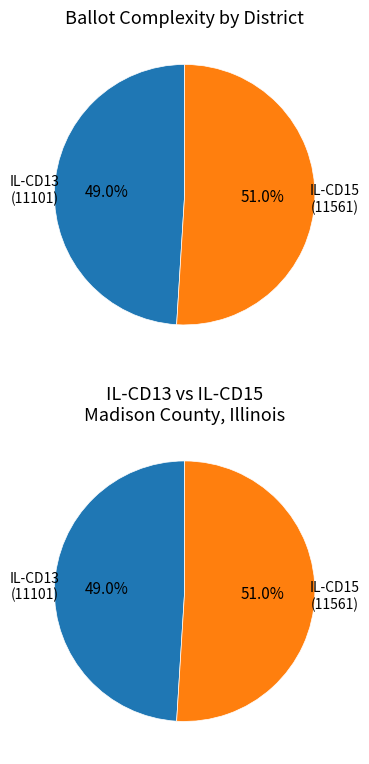

To the nearest percent, what is the difference between the 11101 and 11561 slice percentages?

2%